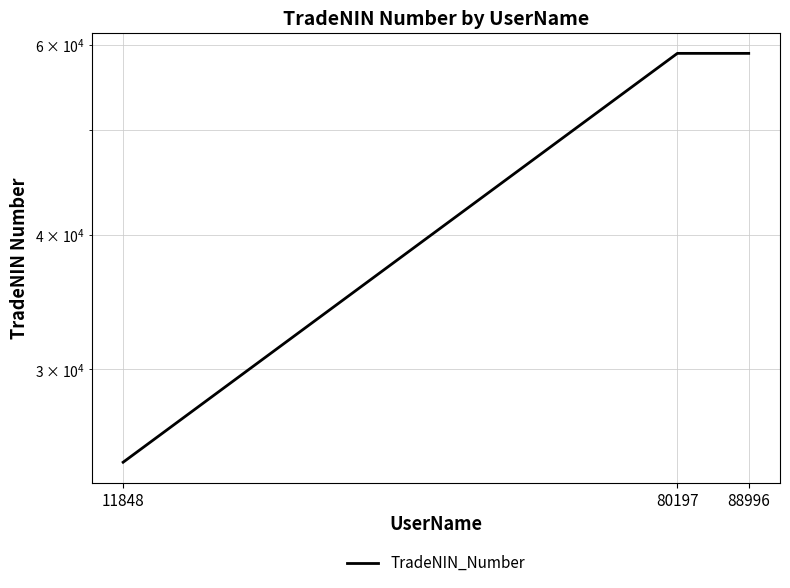

What is the greatest value displayed?

58882